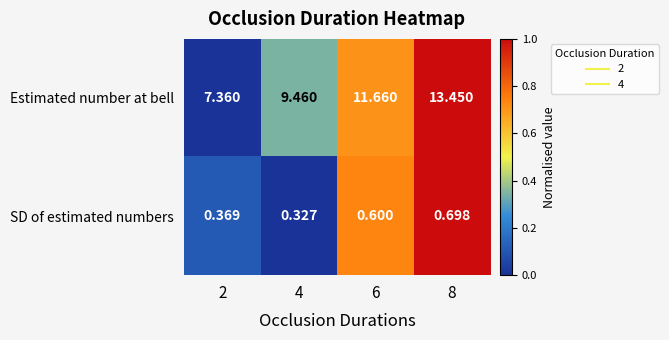

Is the value of SD of estimated numbers at 2 greater than the value of Estimated number at bell at 2?

No